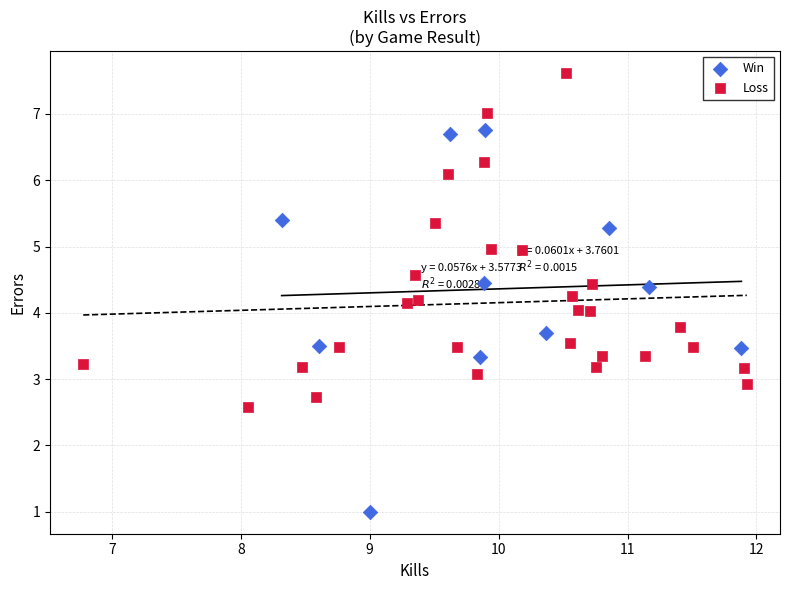

Which series contains the highest Y value?

Loss